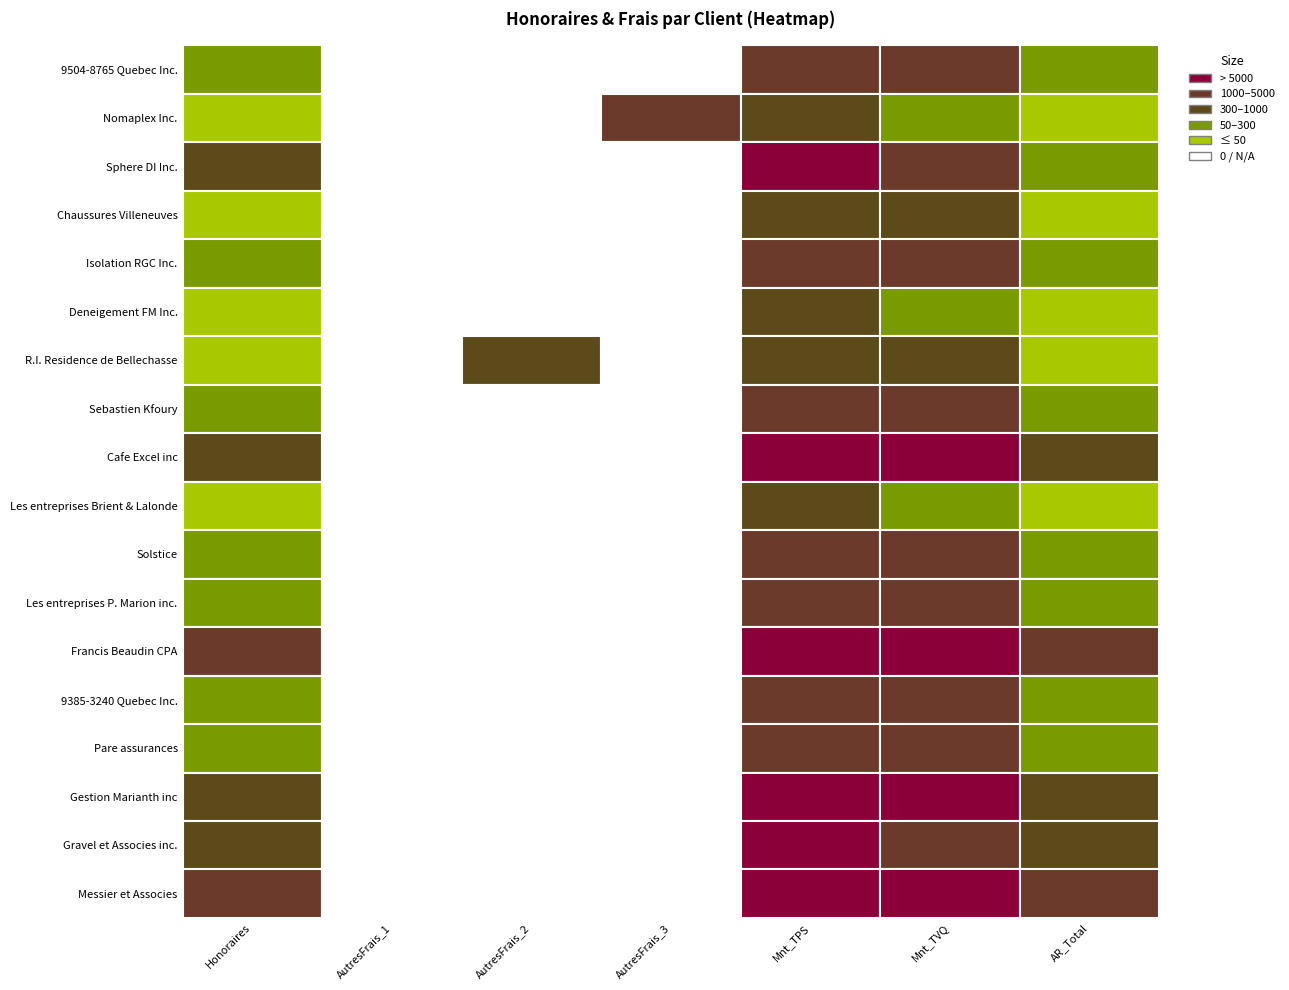

The value of Pare assurances at AR_Total is 1741.3. True or false?

False